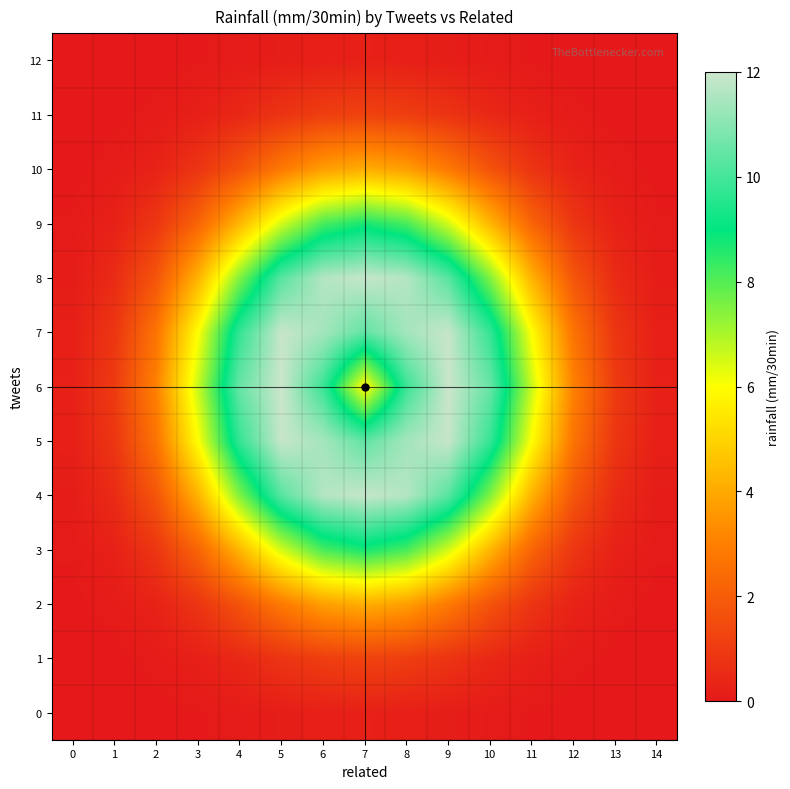

Reading left to right, list all the values displayed in this chart.

0: 0=0.0	1=0.0	2=0.0	3=0.0	4=0.1	5=0.2	6=0.2	7=0.2	8=0.2	9=0.2	10=0.1	11=0.0	12=0.0	13=0.0	14=0.0
1: 0=0.0	1=0.0	2=0.1	3=0.2	4=0.5	5=0.8	6=1.1	7=1.2	8=1.1	9=0.8	10=0.5	11=0.2	12=0.1	13=0.0	14=0.0
2: 0=0.0	1=0.1	2=0.3	3=0.8	4=1.7	5=2.8	6=3.7	7=4.1	8=3.7	9=2.8	10=1.7	11=0.8	12=0.3	13=0.1	14=0.0
3: 0=0.1	1=0.3	2=0.9	3=2.2	4=4.3	5=6.5	6=8.1	7=8.7	8=8.1	9=6.5	10=4.3	11=2.2	12=0.9	13=0.3	14=0.1
4: 0=0.1	1=0.6	2=1.8	3=4.2	4=7.5	5=10.3	6=11.6	7=11.9	8=11.6	9=10.3	10=7.5	11=4.2	12=1.8	13=0.6	14=0.1
5: 0=0.2	1=0.9	2=2.7	3=6.0	4=9.8	5=11.9	6=11.4	7=10.4	8=11.4	9=11.9	10=9.8	11=6.0	12=2.7	13=0.9	14=0.2
6: 0=0.2	1=1.0	2=3.0	3=6.7	4=10.5	5=12.0	6=9.8	7=5.8	8=9.8	9=12.0	10=10.5	11=6.7	12=3.0	13=1.0	14=0.2
7: 0=0.2	1=0.9	2=2.7	3=6.0	4=9.8	5=11.9	6=11.4	7=10.4	8=11.4	9=11.9	10=9.8	11=6.0	12=2.7	13=0.9	14=0.2
8: 0=0.1	1=0.6	2=1.8	3=4.2	4=7.5	5=10.3	6=11.6	7=11.9	8=11.6	9=10.3	10=7.5	11=4.2	12=1.8	13=0.6	14=0.1
9: 0=0.1	1=0.3	2=0.9	3=2.2	4=4.3	5=6.5	6=8.1	7=8.7	8=8.1	9=6.5	10=4.3	11=2.2	12=0.9	13=0.3	14=0.1
10: 0=0.0	1=0.1	2=0.3	3=0.8	4=1.7	5=2.8	6=3.7	7=4.1	8=3.7	9=2.8	10=1.7	11=0.8	12=0.3	13=0.1	14=0.0
11: 0=0.0	1=0.0	2=0.1	3=0.2	4=0.5	5=0.8	6=1.1	7=1.2	8=1.1	9=0.8	10=0.5	11=0.2	12=0.1	13=0.0	14=0.0
12: 0=0.0	1=0.0	2=0.0	3=0.0	4=0.1	5=0.2	6=0.2	7=0.2	8=0.2	9=0.2	10=0.1	11=0.0	12=0.0	13=0.0	14=0.0